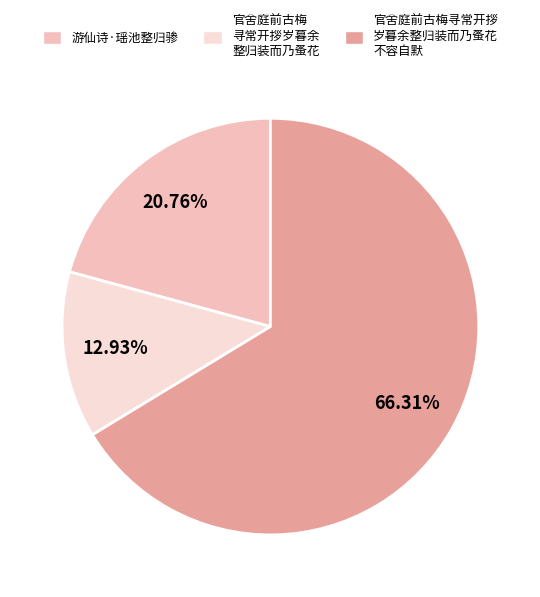

How many segments does this pie chart have?

3